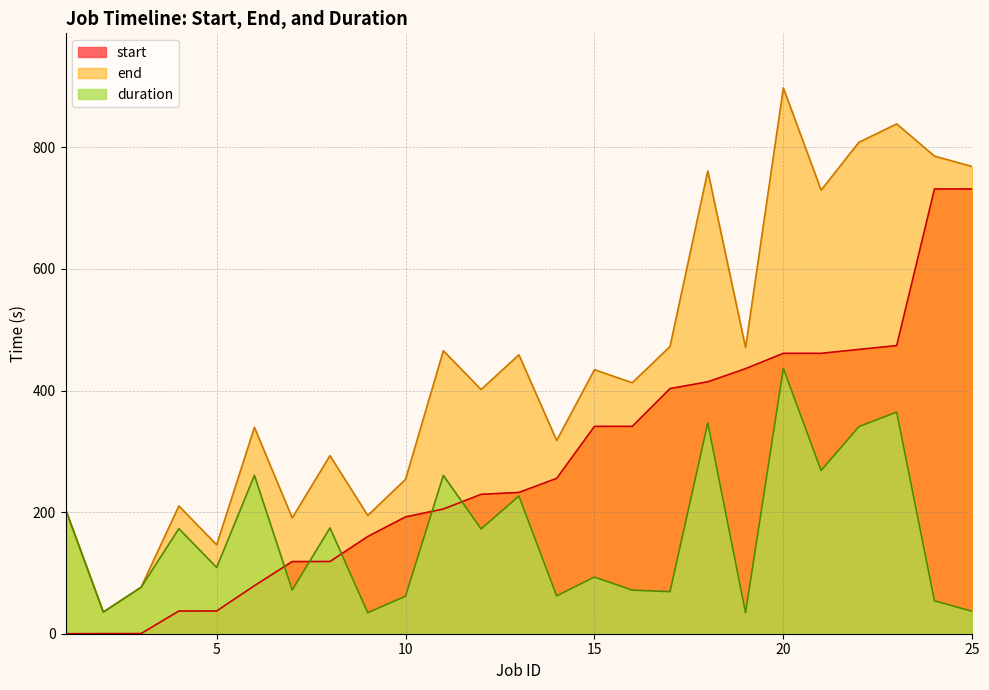

At 6, list the series in order from largest to smallest.

end, duration, start